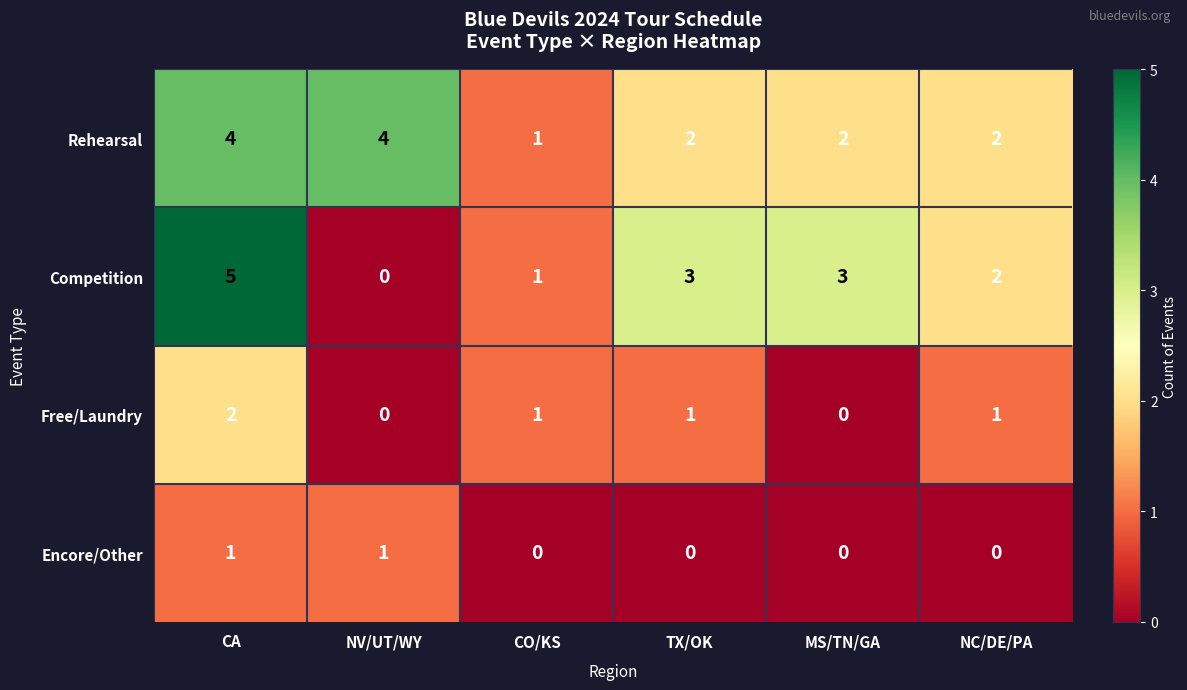

Which series changed the most between CA and CO/KS?

Competition